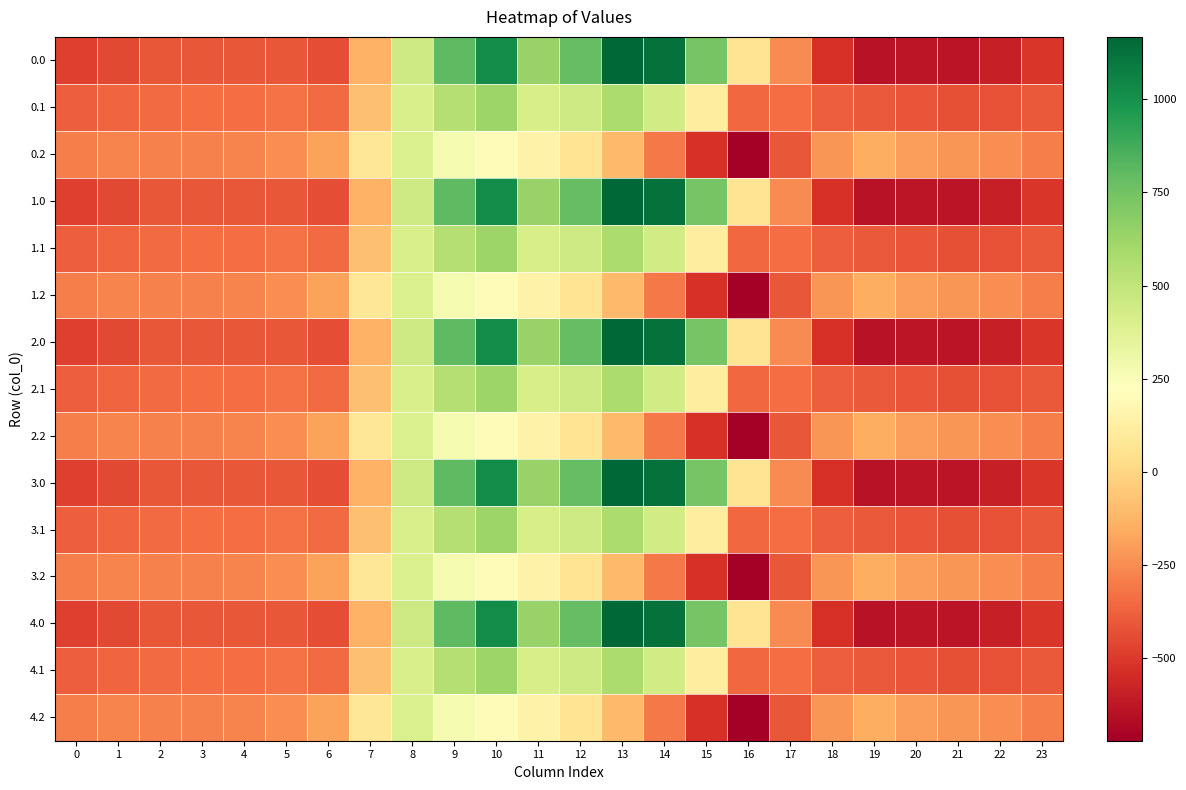

Between 5 and 23, which is larger?

5